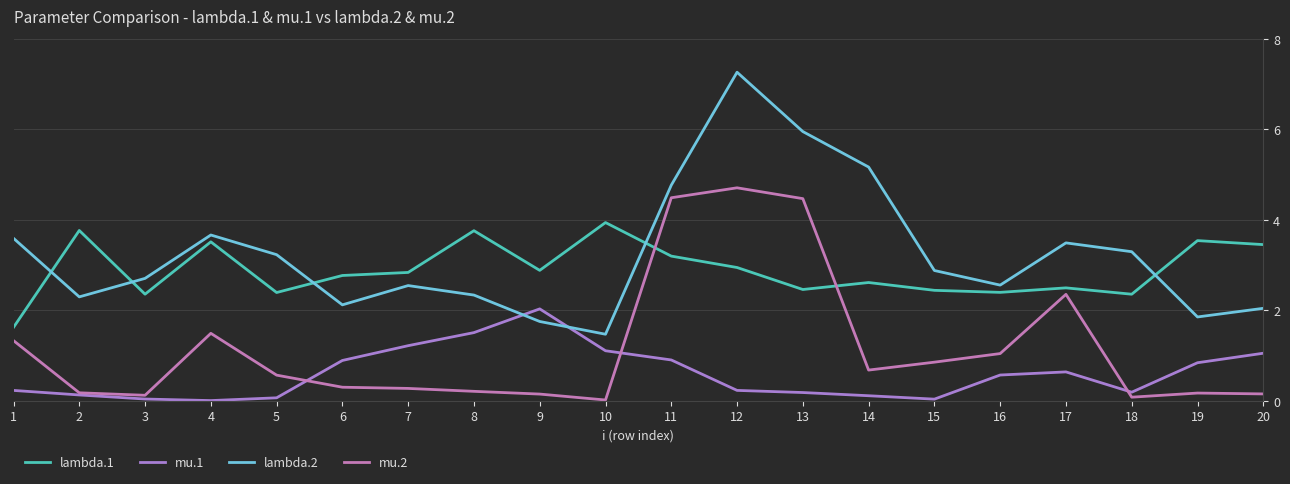

Between 2 and 1, which is larger?

2